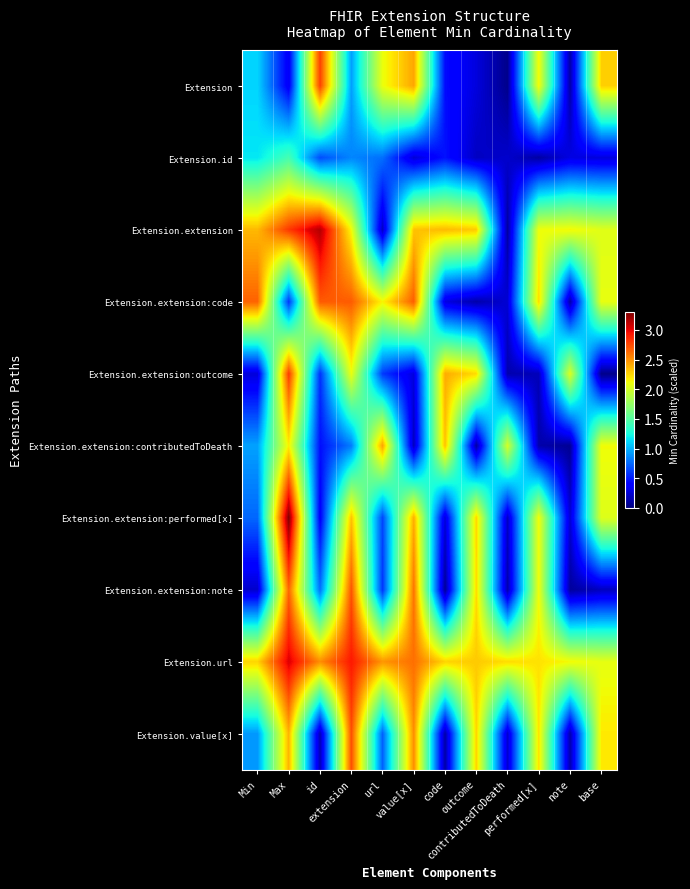

At which category is the sum across all series the highest?

Max